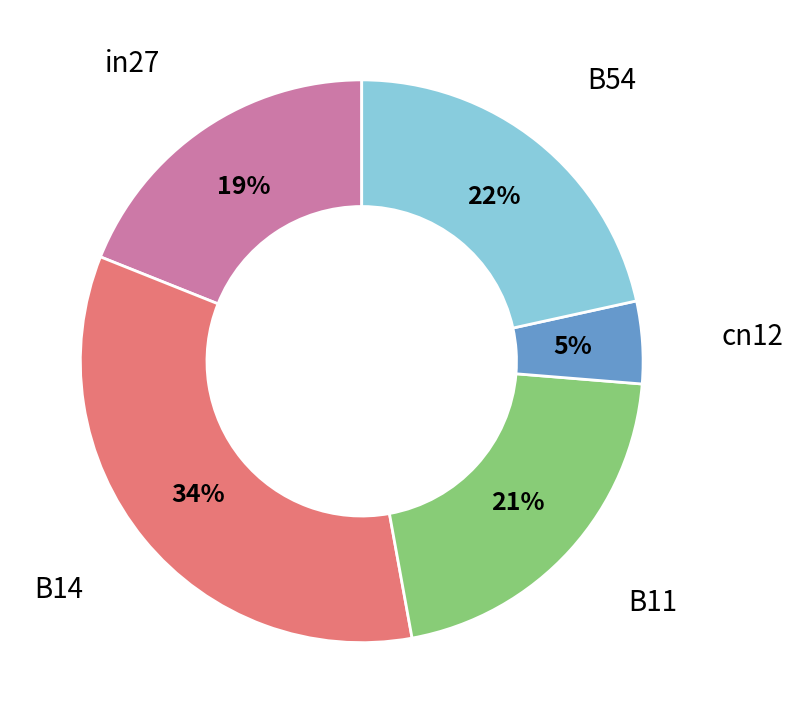

Does any single category account for the majority?

No